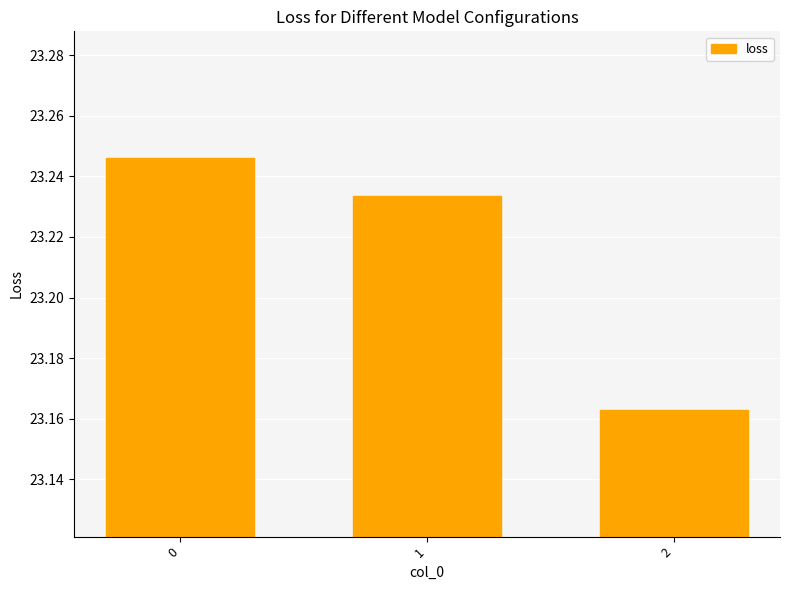

Is it true that the value at 0 is 33.2?

False